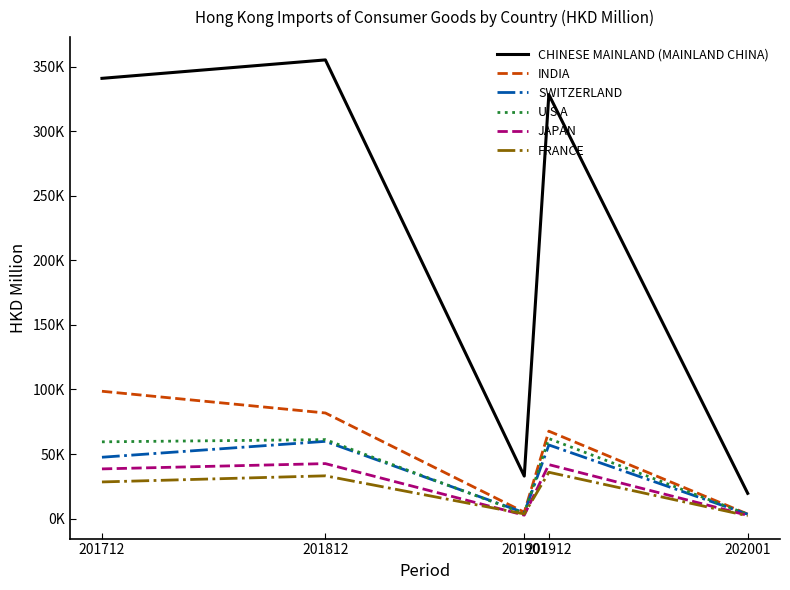

At which label is FRANCE closest to 19062?

201712